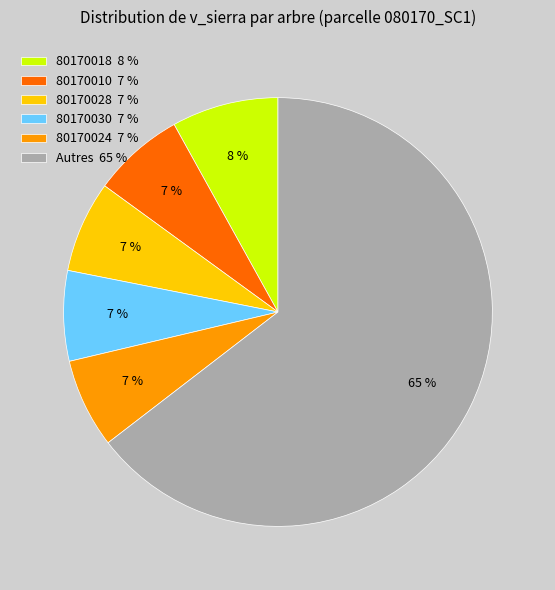

How many slices are in this pie chart?

6